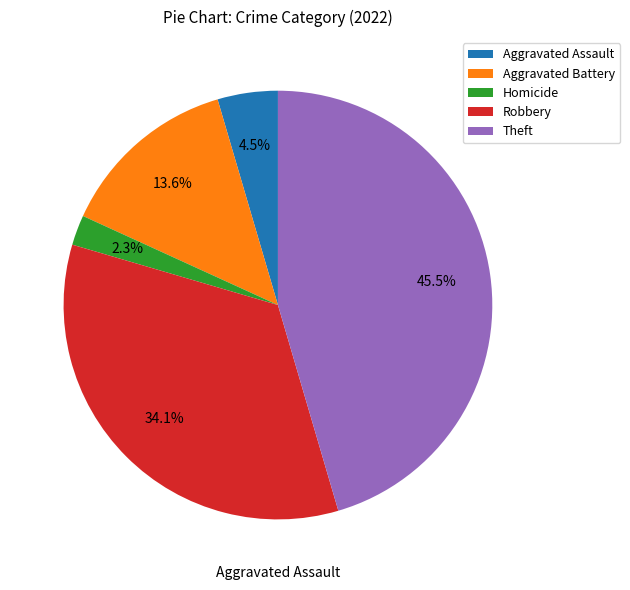

What percentage is the Theft slice, to the nearest percent?

45%